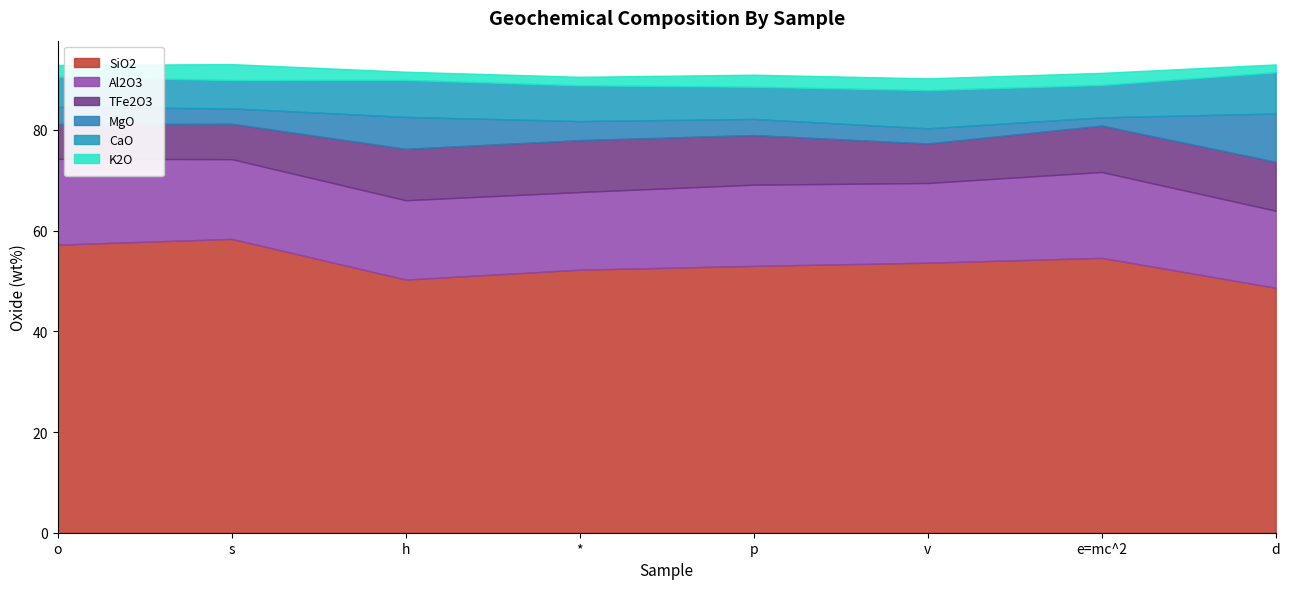

True or false: CaO and SiO2 cross at least once.

False